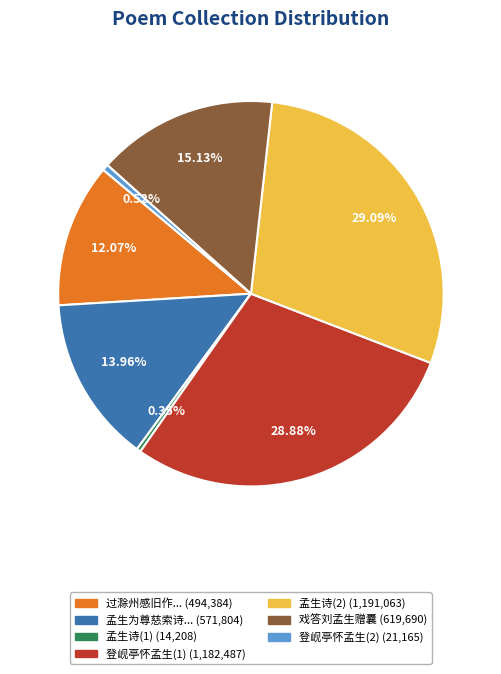

Is there any slice that represents more than half of the pie?

No